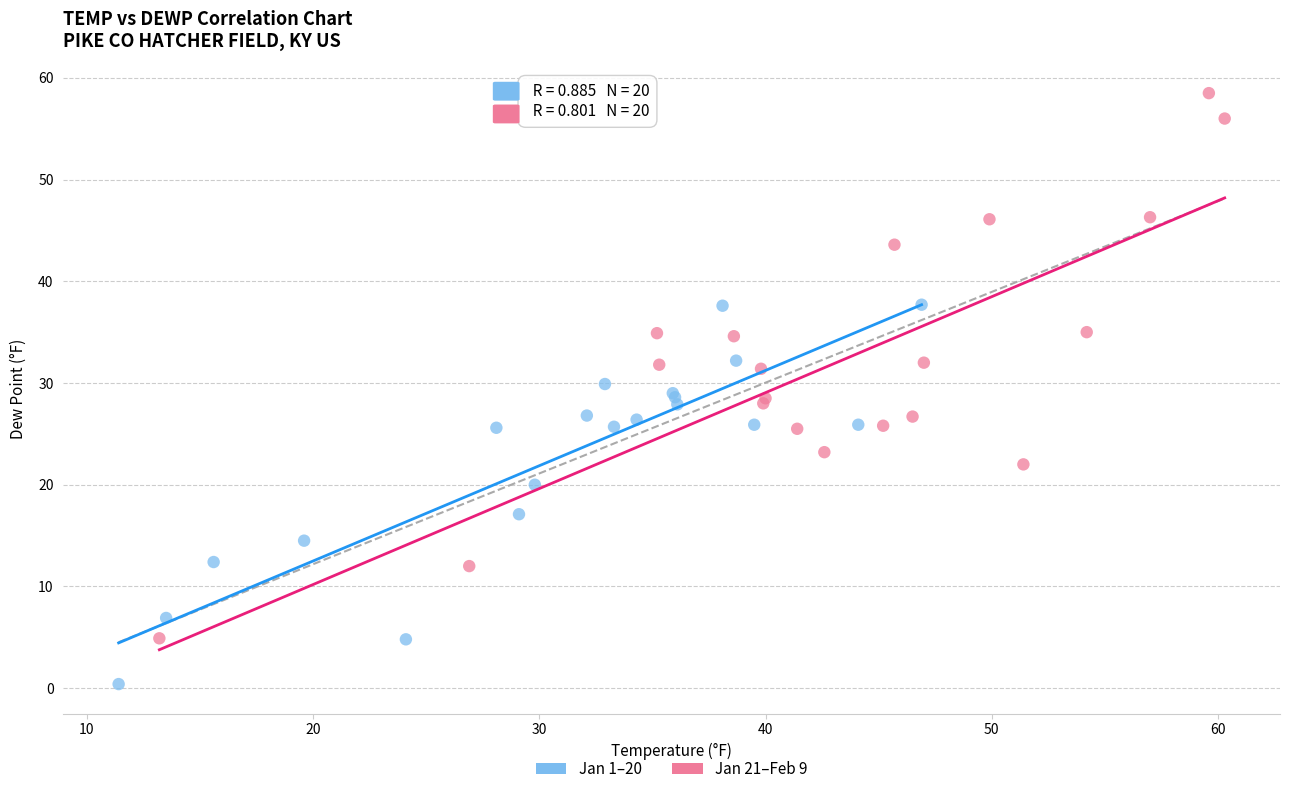

Which series reaches the minimum Y coordinate?

Jan 1–20